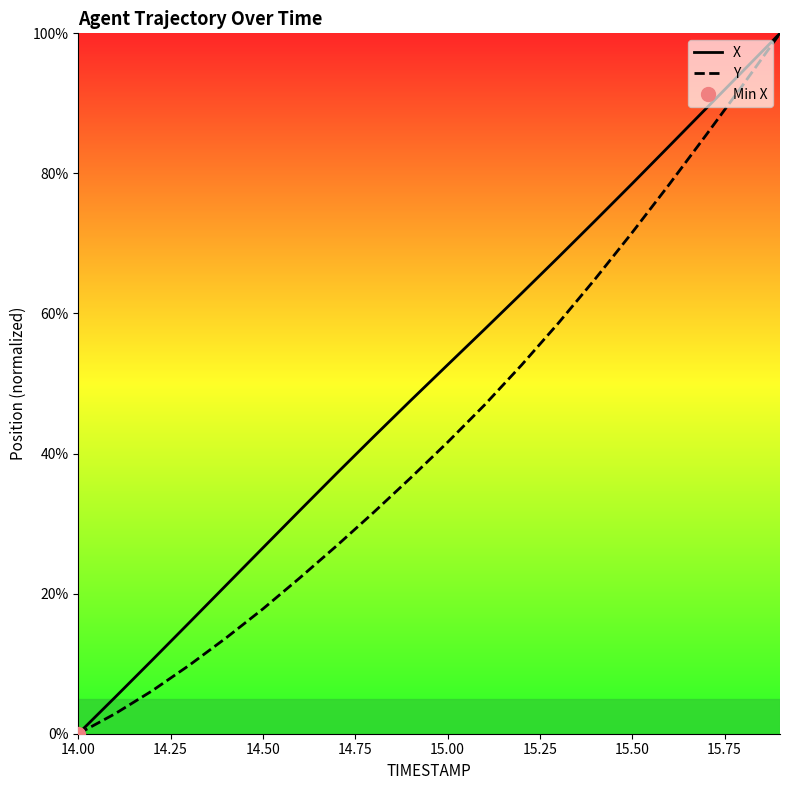

The value of Y at 14 is 116.1. True or false?

False